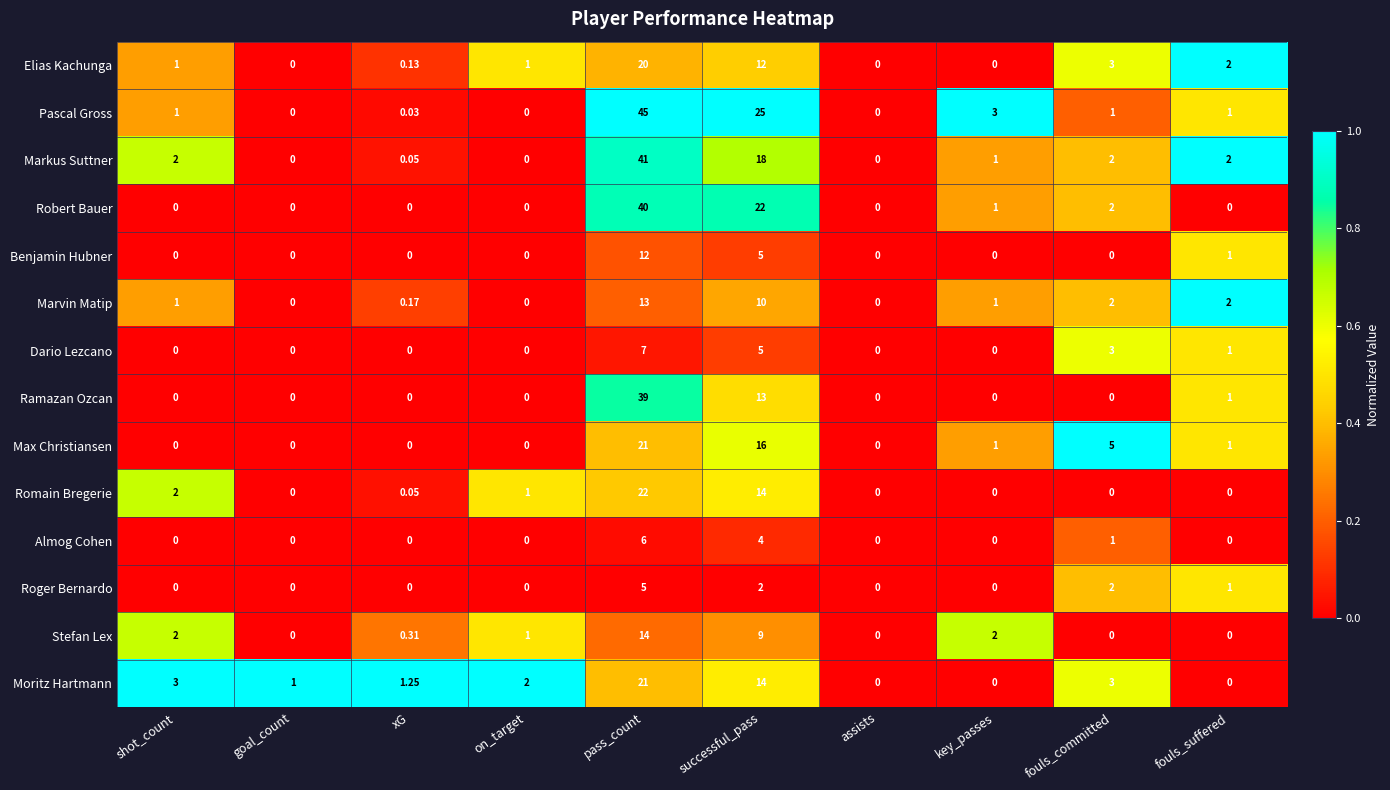

At which label does Romain Bregerie reach its peak?

pass_count